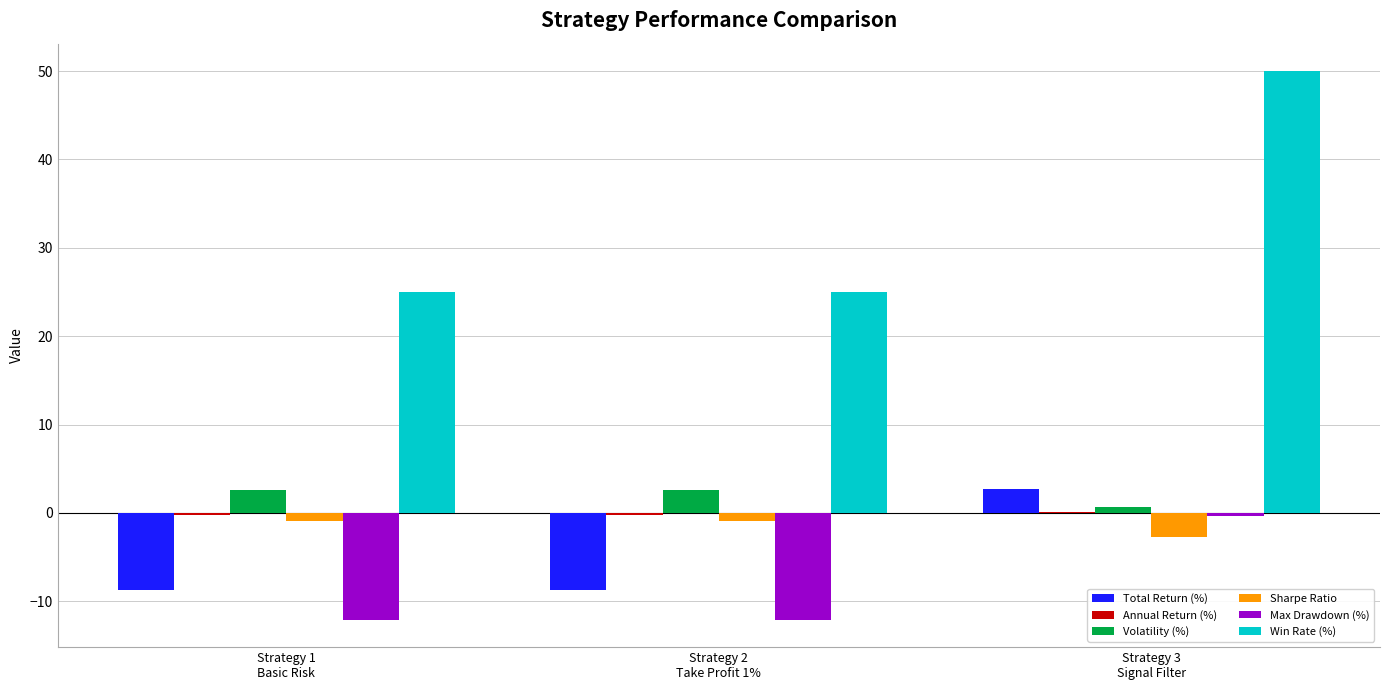

Which series has the largest total across all categories?

Win Rate (%)